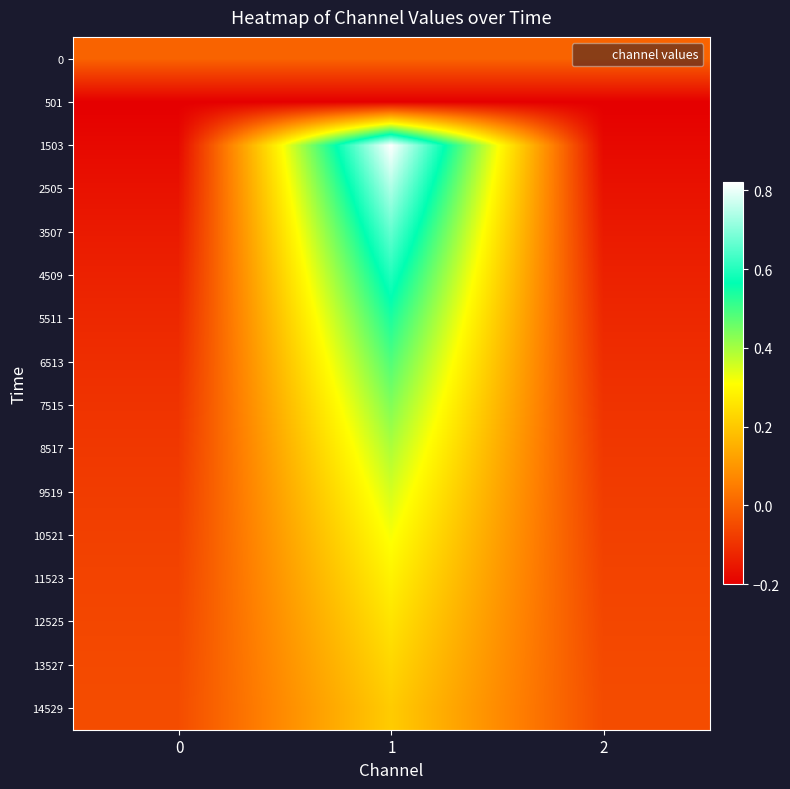

Rank the series by their maximum value, from highest to lowest.

1503, 2505, 3507, 4509, 5511, 6513, 7515, 8517, 9519, 10521, 11523, 12525, 13527, 14529, 0, 501